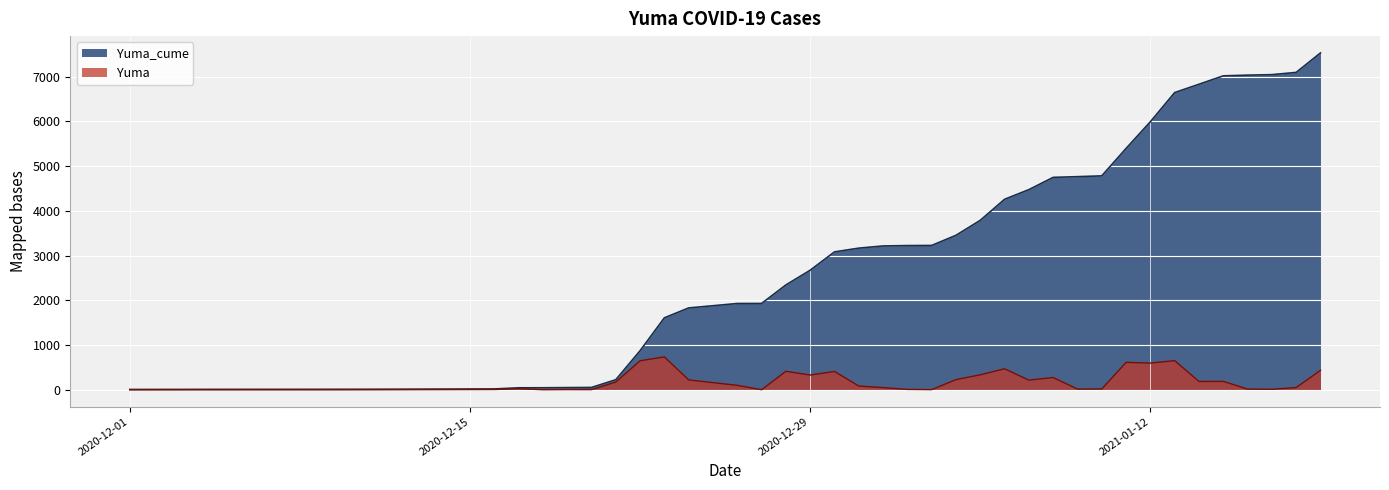

Reading right to left, transcribe all the data shown in this chart.

Yuma_cume: 7531	7096	7046	7035	7019	6831	6645	5993	5396	4783	4765	4749	4475	4259	3789	3454	3227	3224	3216	3167	3083	2673	2344	1930	1929	1830	1609	874	225	52	49	45	44	19	13	11	10	9	8	7
Yuma: 435	50	11	16	188	186	652	597	613	18	16	274	216	470	335	227	3	8	49	84	410	329	414	1	99	221	735	649	173	3	4	1	25	6	2	1	1	1	1	0